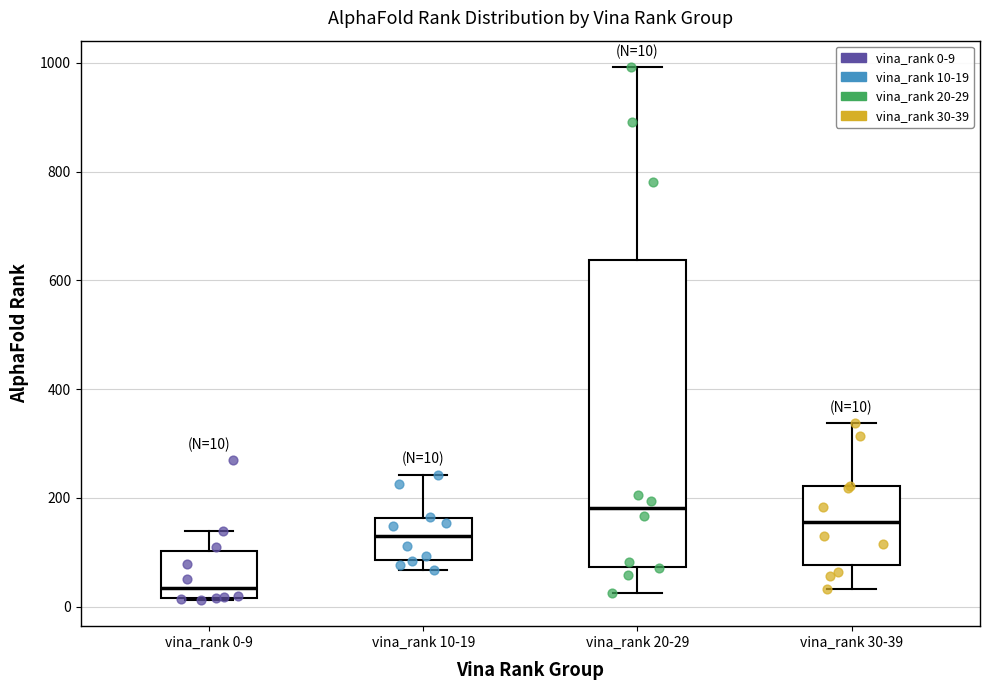

Comparing the boxes themselves (not the whiskers), which one is the tallest?

vina_rank 20-29